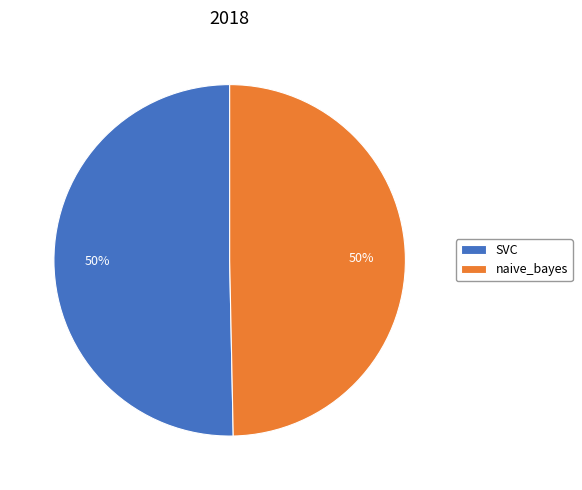

Count the number of slices in the pie.

2